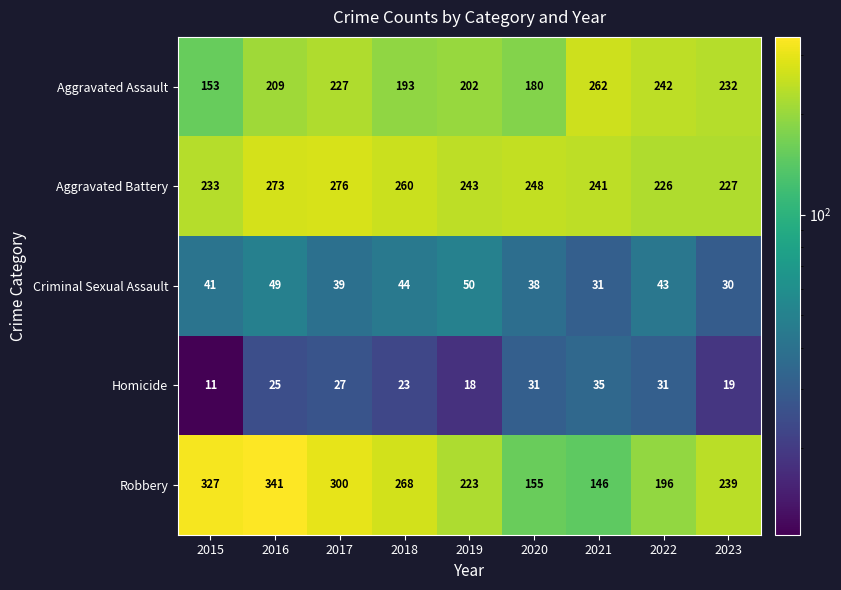

True or false: Aggravated Battery has a value of 413 at 2021.

False